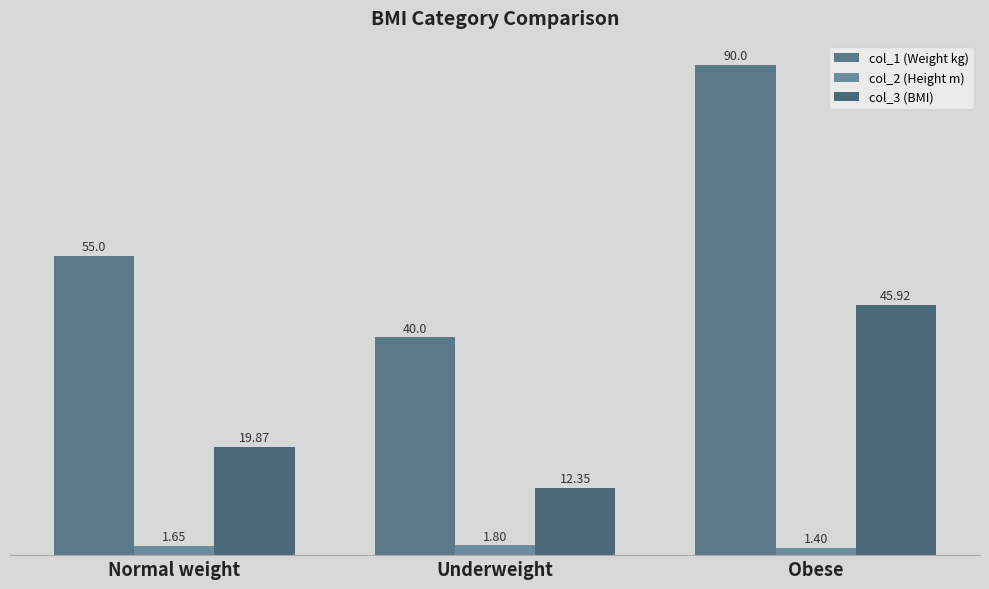

The col_1 (Weight kg) series shows 62.4 at Underweight. True or false?

False